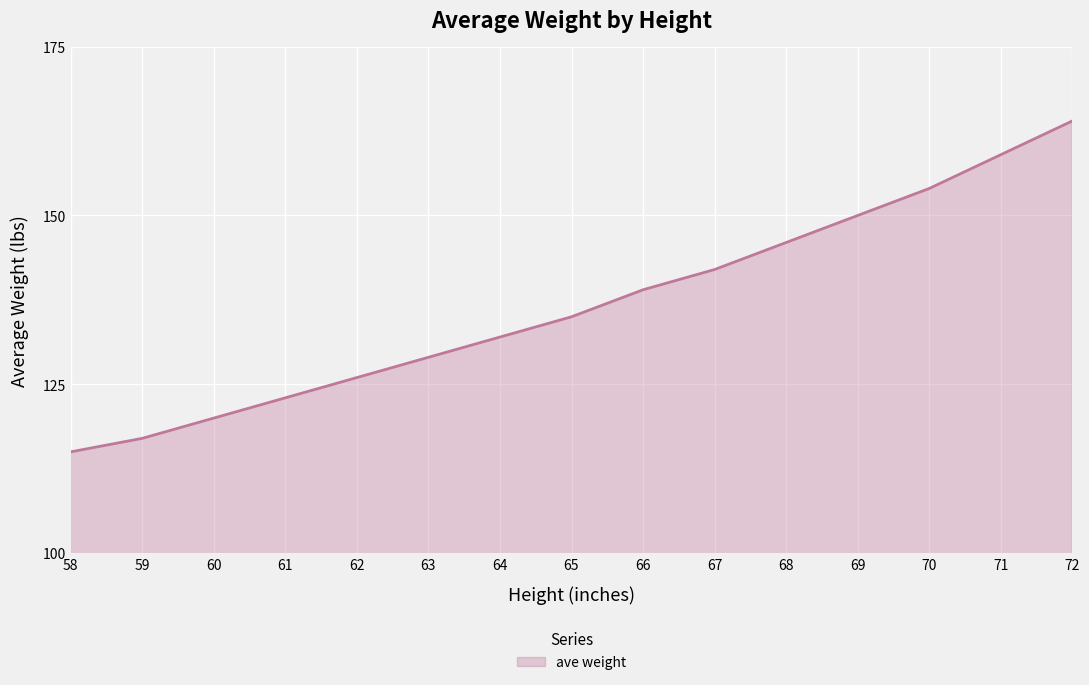

What is the difference between the values at 67 and 68?

4